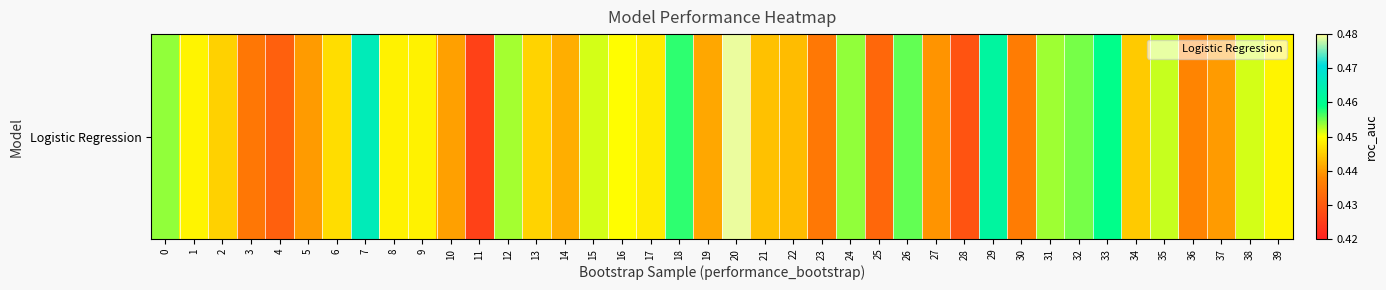

Which label corresponds to the smallest value in the chart?

11